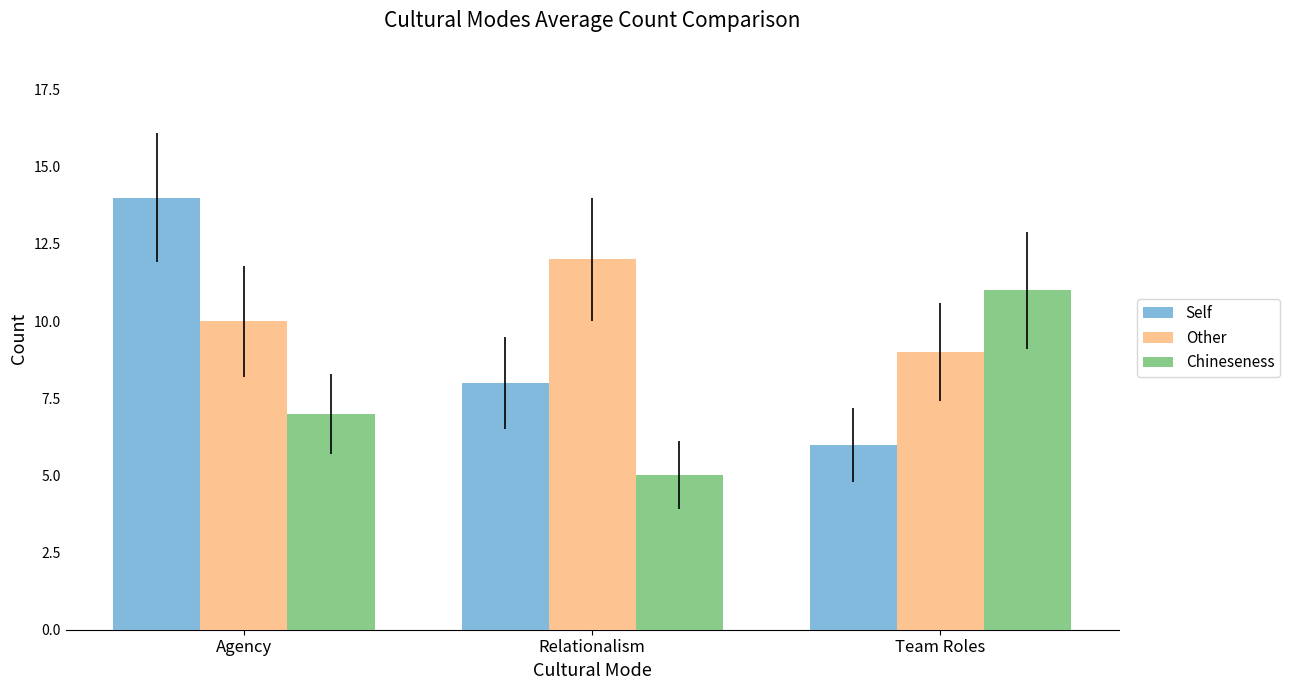

Reading left to right, what are all the values shown in this chart?

Self: Agency=14	Relationalism=8	Team Roles=6
Other: Agency=10	Relationalism=12	Team Roles=9
Chineseness: Agency=7	Relationalism=5	Team Roles=11